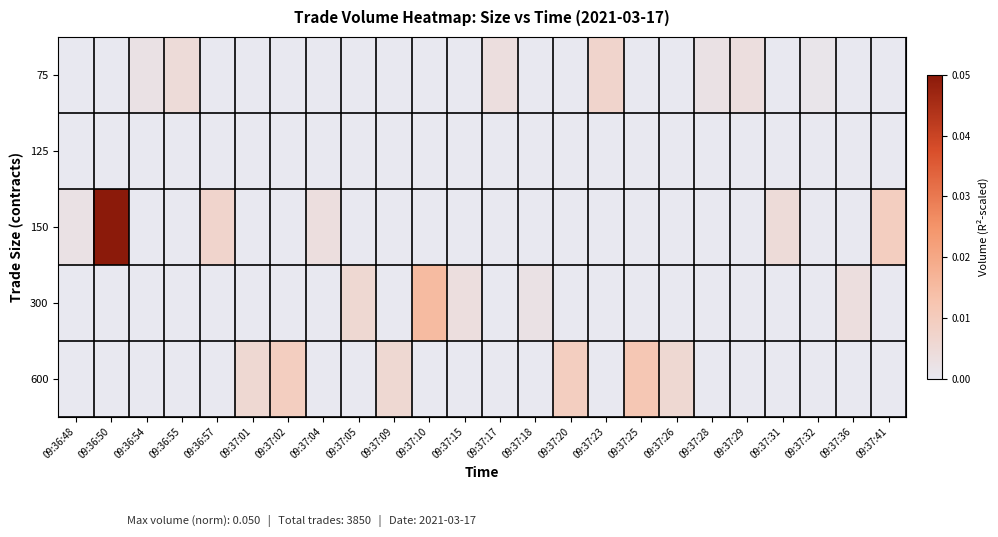

Which series has the largest total across all categories?

150